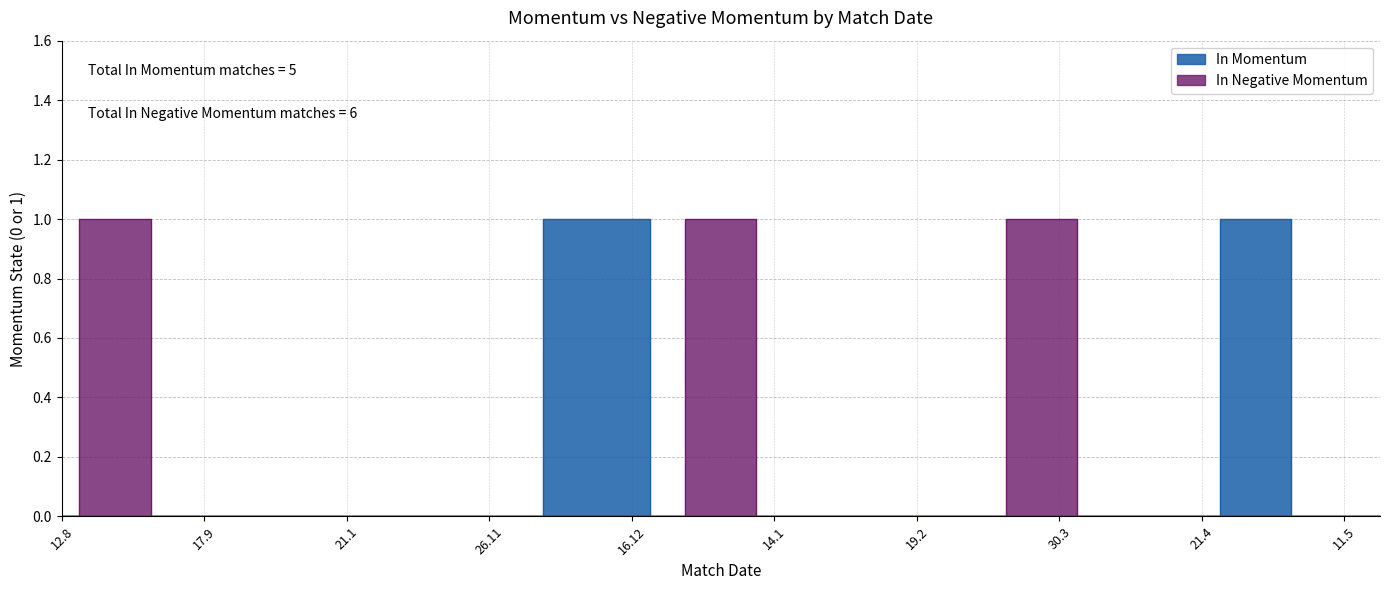

What is the label of the 13th point from the right?

24.2